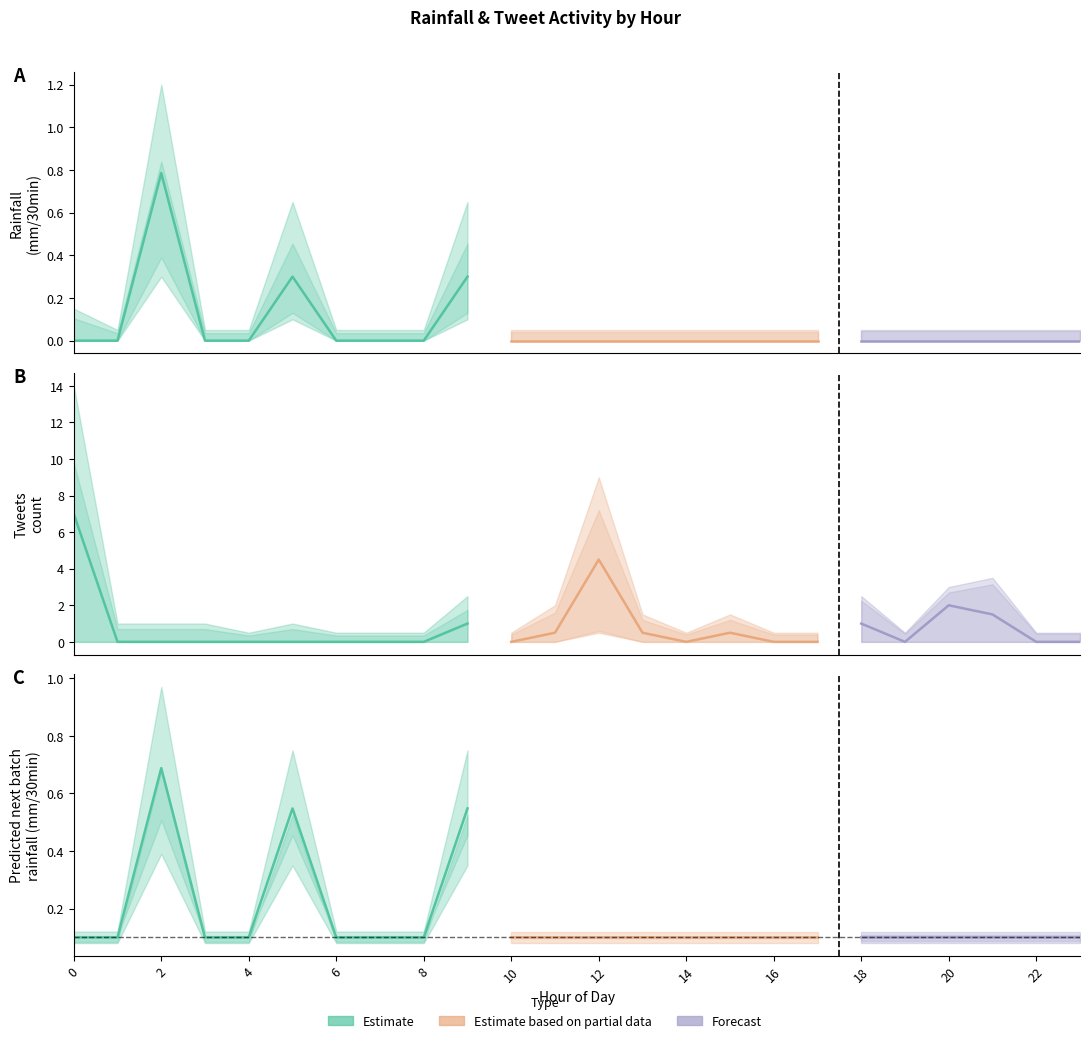

Reading left to right, extract all data points from this chart.

rainfall (mm/30min): 0=0.0	1=0.0	2=0.8	3=0.0	4=0.0	5=0.3	6=0.0	7=0.0	8=0.0	9=0.3	10=0.0	11=0.0	12=0.0	13=0.0	14=0.0	15=0.0	16=0.0	17=0.0	18=0.0	19=0.0	20=0.0	21=0.0	22=0.0	23=0.0
tweets: 0=7.0	1=0.0	2=0.0	3=0.0	4=0.0	5=0.0	6=0.0	7=0.0	8=0.0	9=1.0	10=0.0	11=0.5	12=4.5	13=0.5	14=0.0	15=0.5	16=0.0	17=0.0	18=1.0	19=0.0	20=2.0	21=1.5	22=0.0	23=0.0
Predicted next batch rainfall (mm/30min): 0=0.1	1=0.1	2=0.7	3=0.1	4=0.1	5=0.5	6=0.1	7=0.1	8=0.1	9=0.5	10=0.1	11=0.1	12=0.1	13=0.1	14=0.1	15=0.1	16=0.1	17=0.1	18=0.1	19=0.1	20=0.1	21=0.1	22=0.1	23=0.1